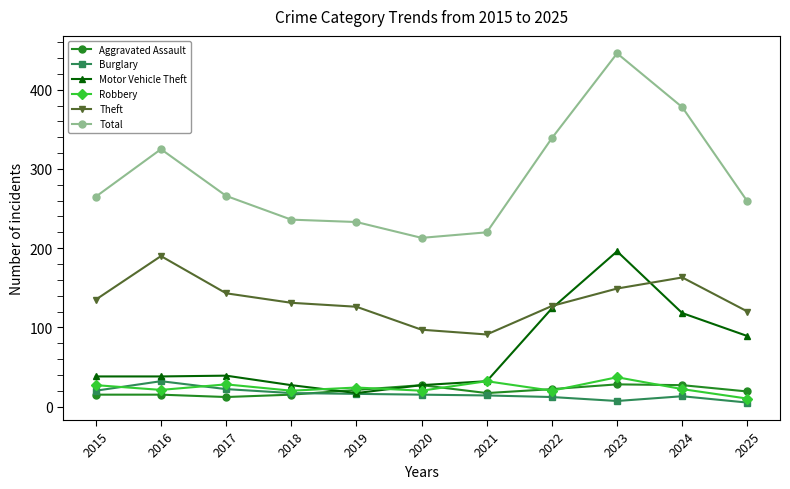

True or false: Robbery has more than 2 interior local peaks.

True